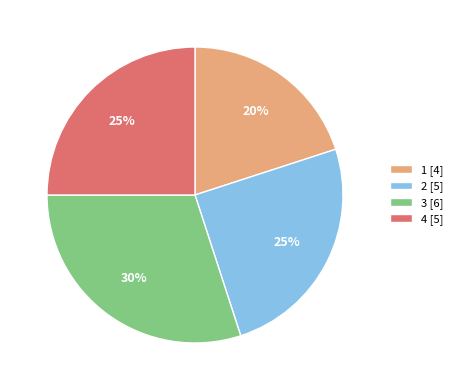

Is it true that 3 is 30% of the pie?

True